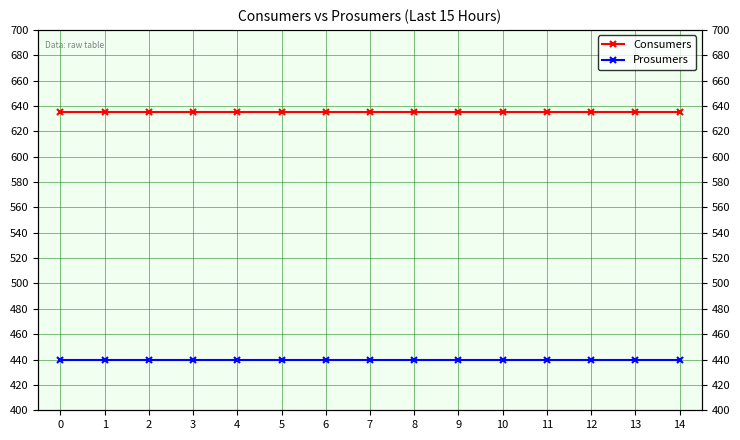

What is the difference between the highest and lowest values at 6?

195